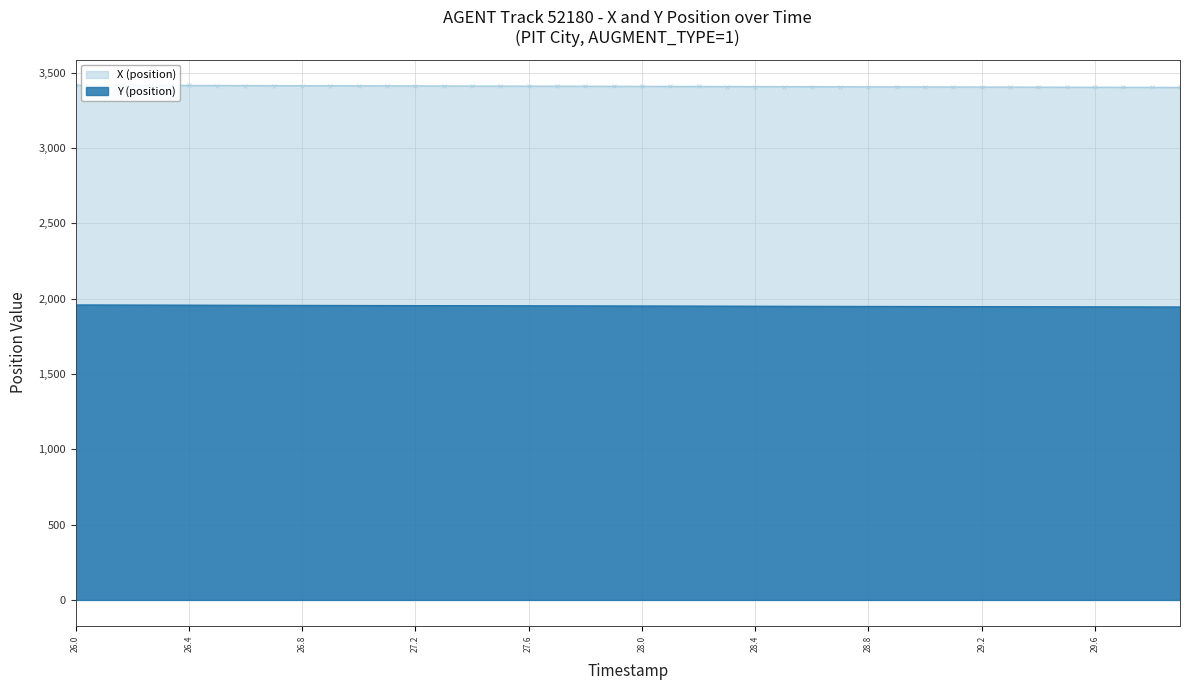

Which series changed the most between 26.8 and 27.4?

X (position)